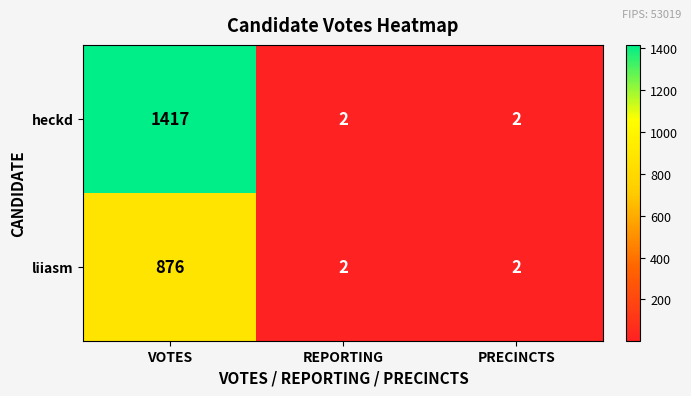

Rank the series at VOTES from lowest to highest value.

liiasm, heckd